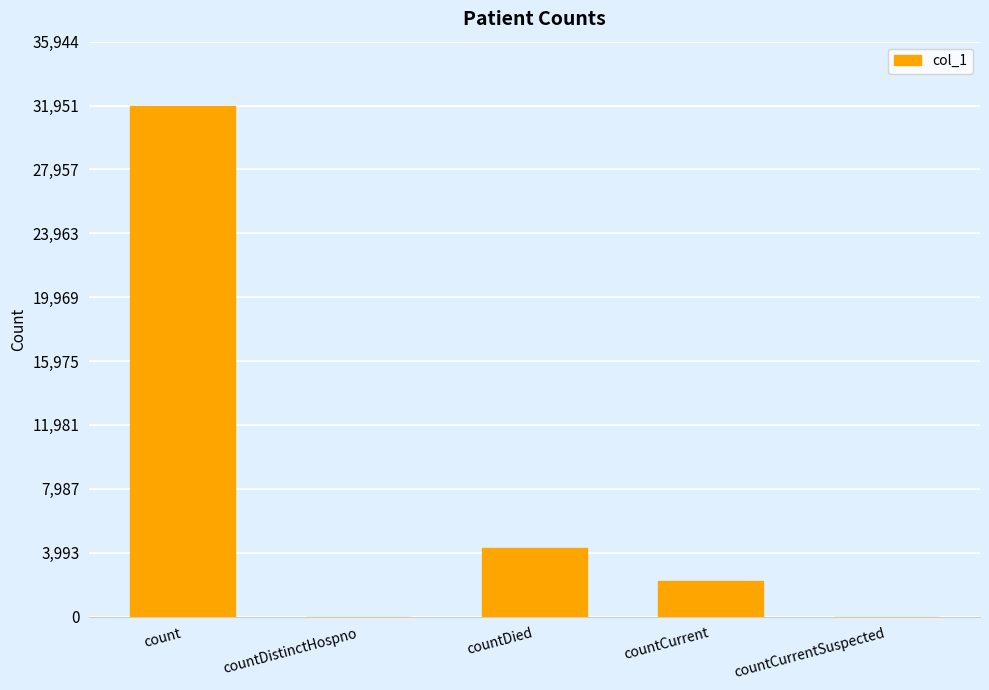

How many series are shown in this chart?

1